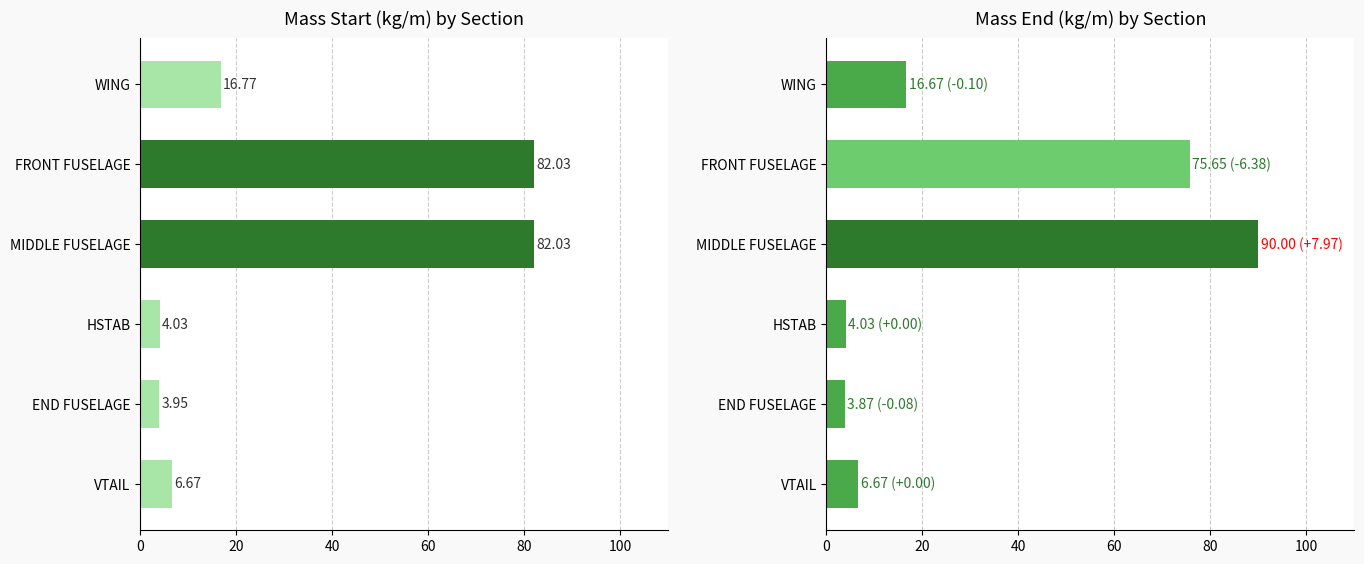

How many bars are there in each group?

2